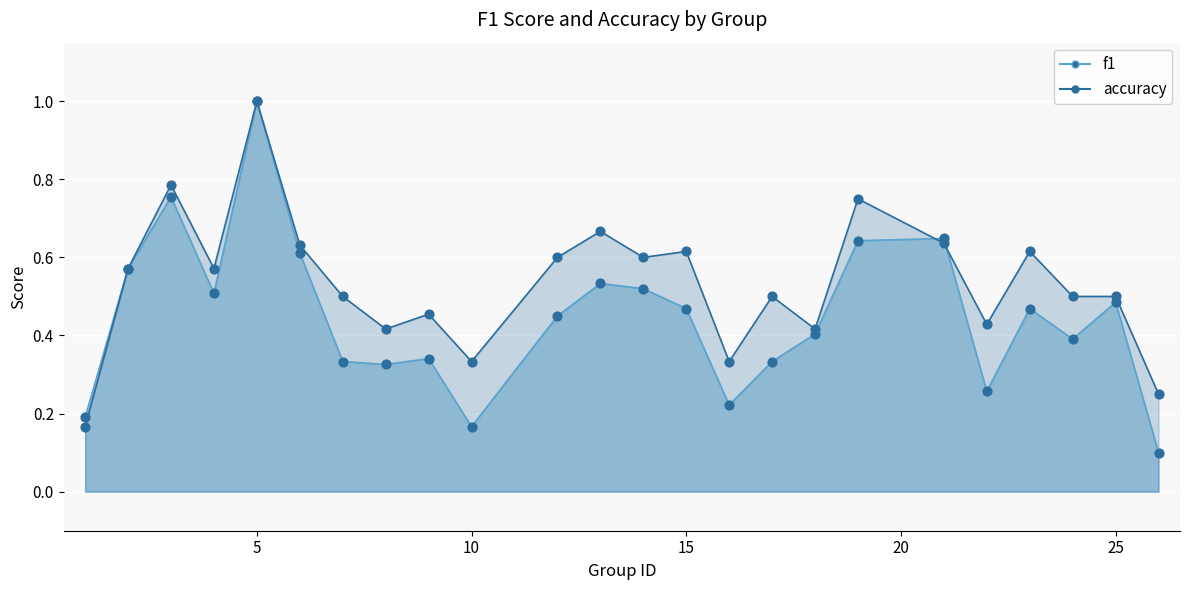

Which series has the largest Y range (max minus min)?

f1